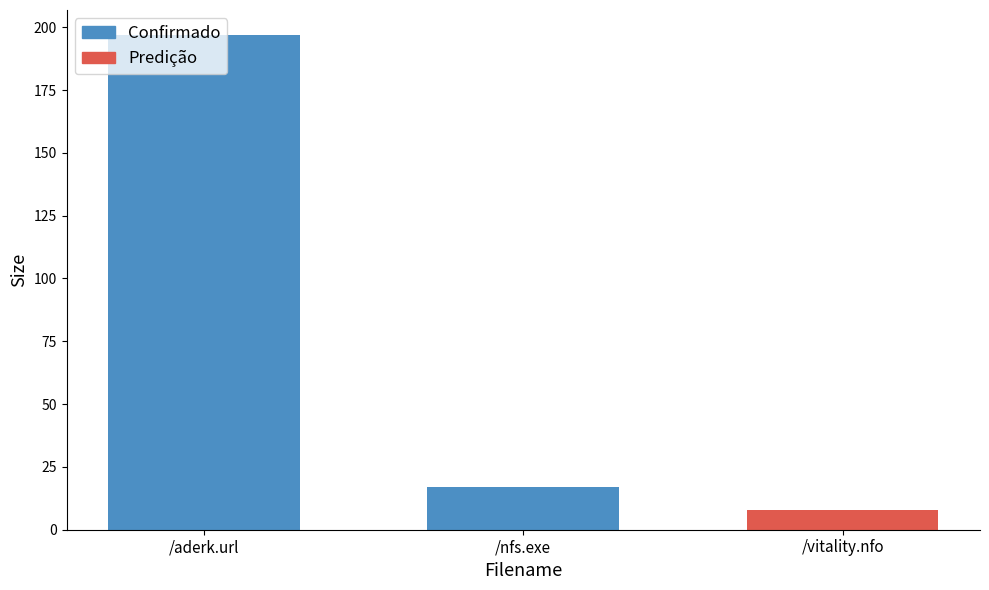

List the labels in order of Confirmado value, largest first.

/aderk.url, /nfs.exe